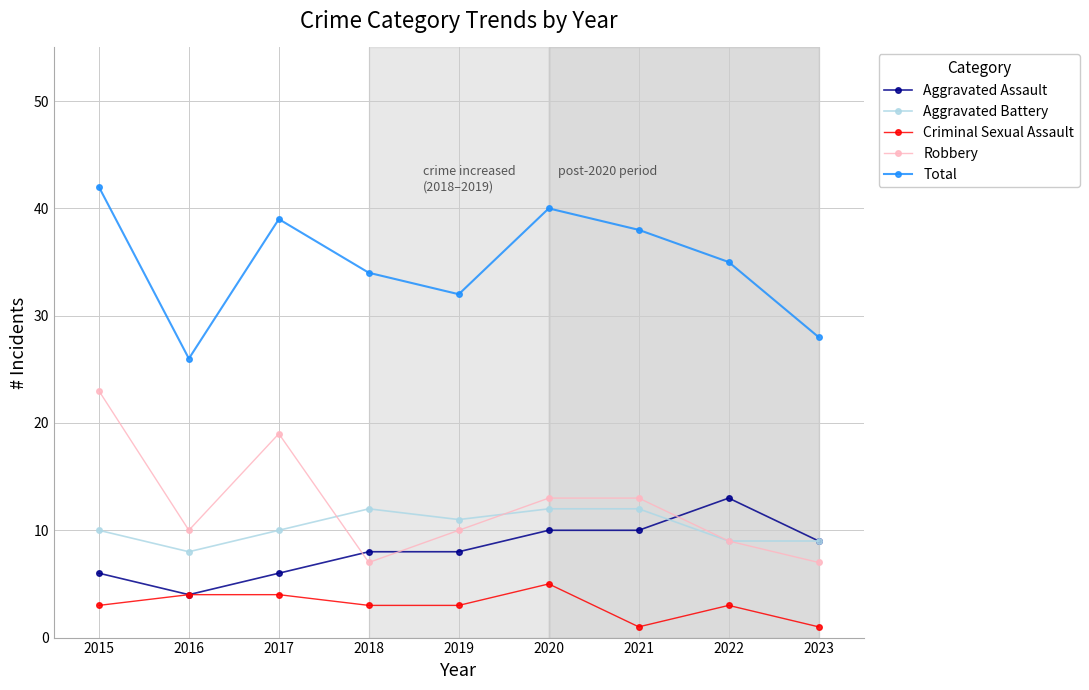

How many categories are shown in the chart?

9